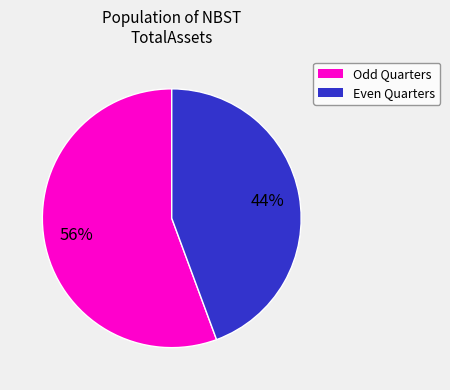

Is there a majority slice in this chart?

Yes